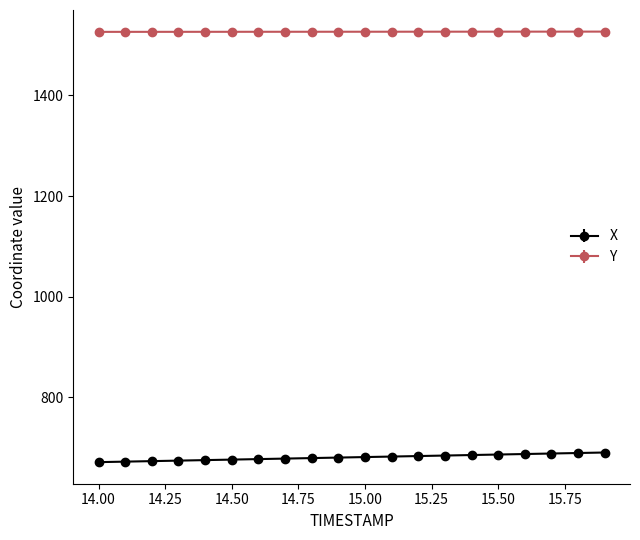

Which series has the widest spread of values?

X